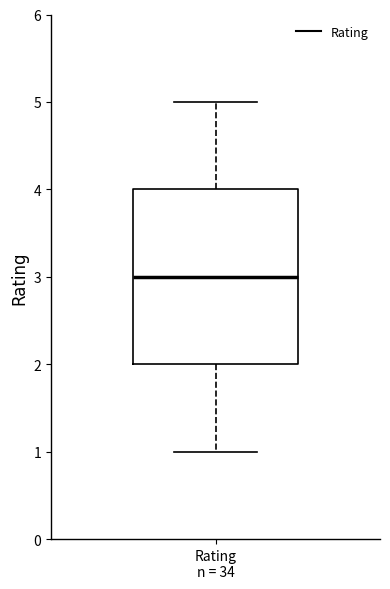

Transcribe this box plot: give where the median line is, the range the box spans, and where the two whiskers end, as read against the y-axis. The values are not printed on the chart, so give them approximately, as read against the axis.

median 3, box 2 to 4, whiskers 1 to 5